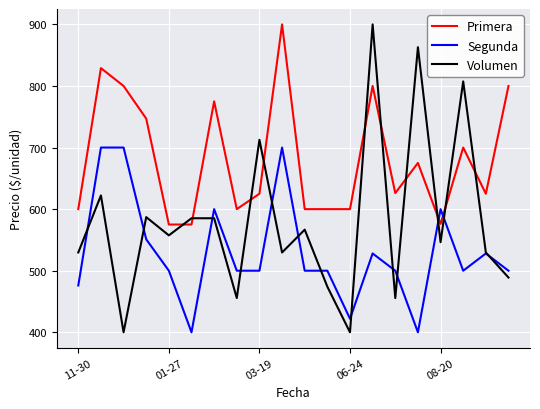

What is the smallest value displayed?

400.0